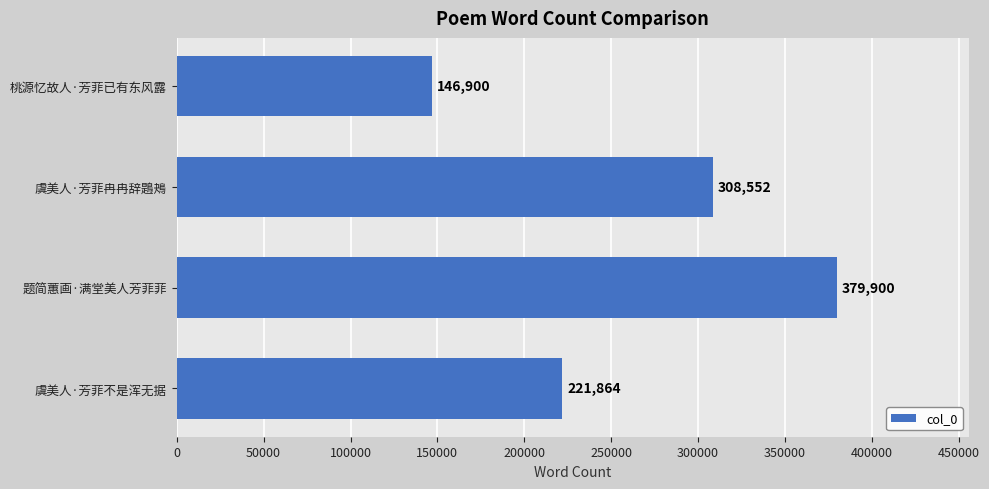

Count the number of data series in this chart.

1